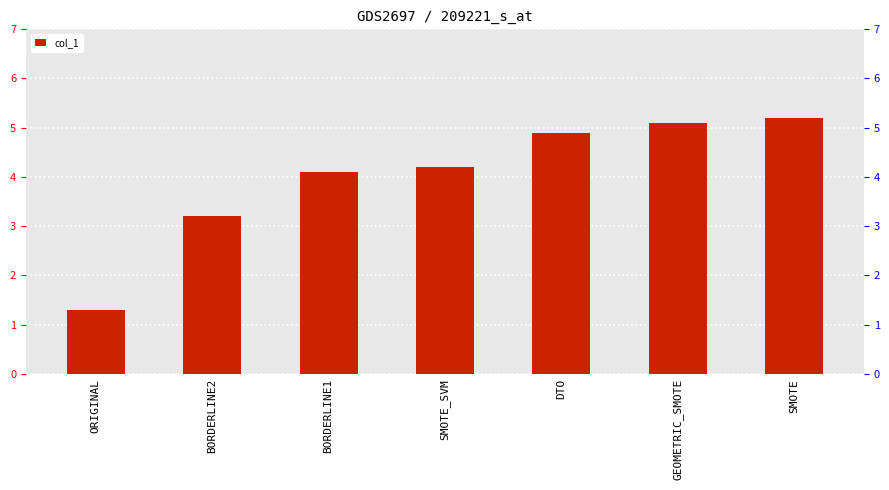

What is the change in value from BORDERLINE1 to SMOTE_SVM?

+0.1